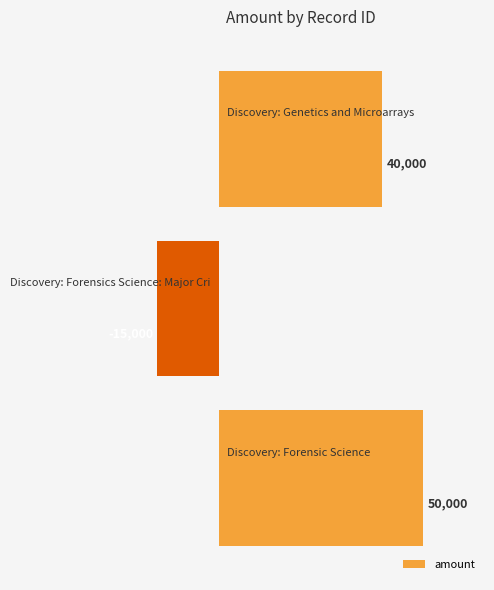

How many positive values are there?

2